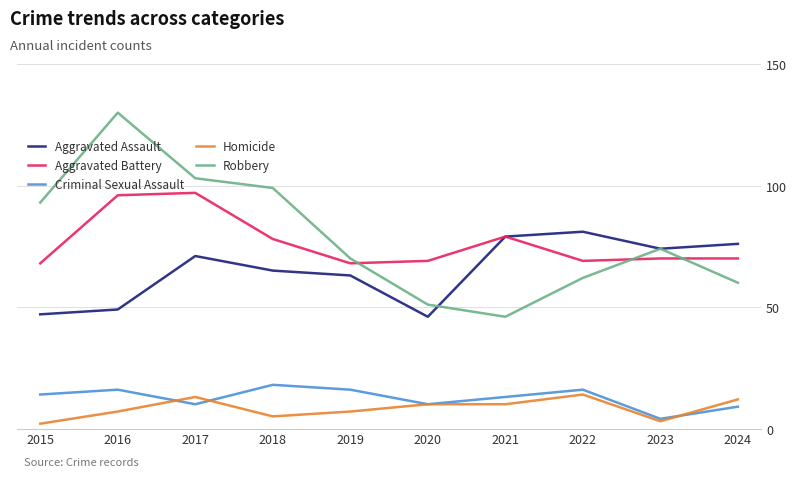

Which series has the largest range (max minus min)?

Robbery